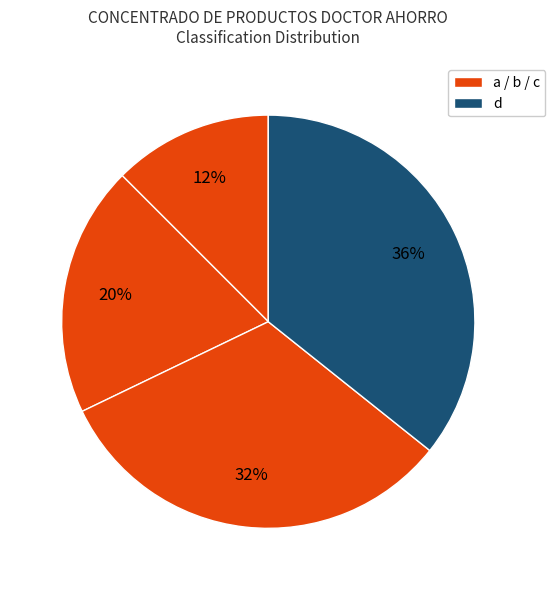

How many segments does this pie chart have?

4